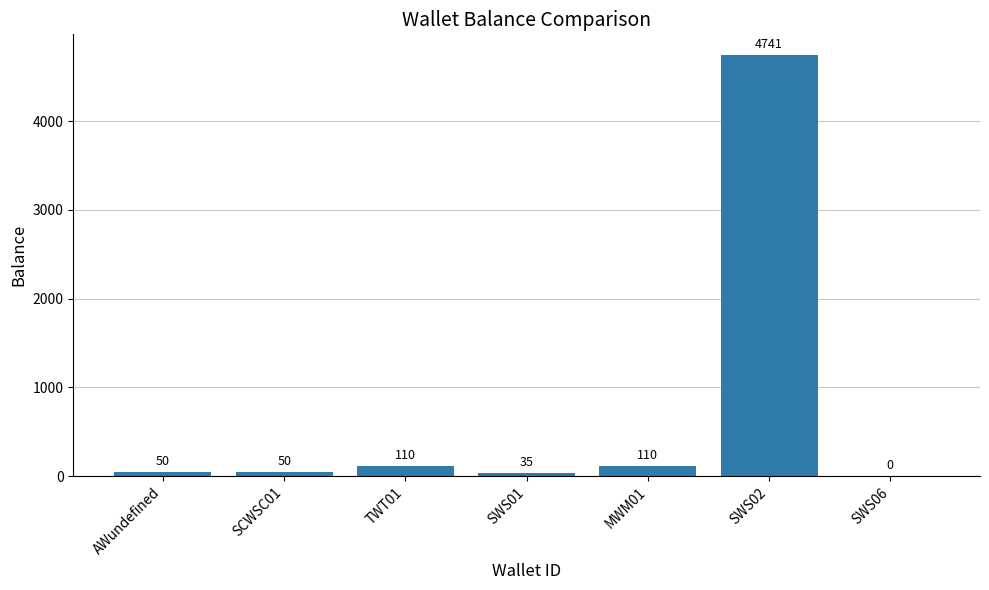

What is the greatest value displayed?

4741